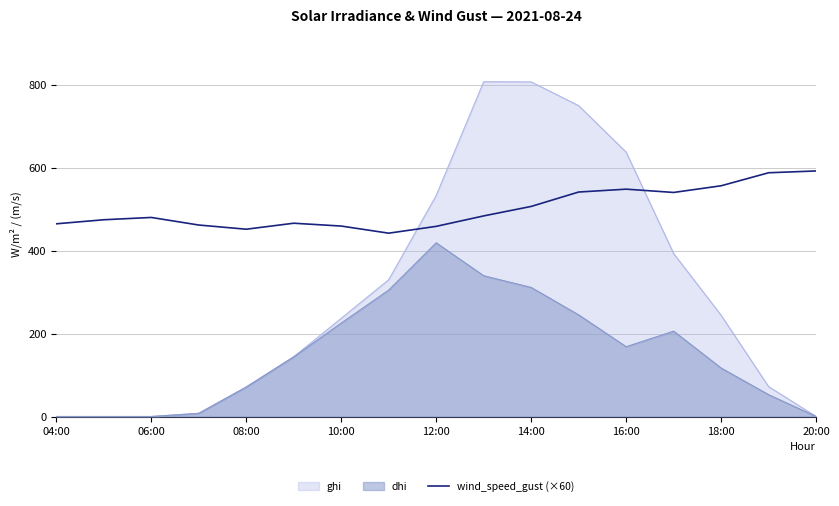

Does the chart have visible grid lines?

Yes